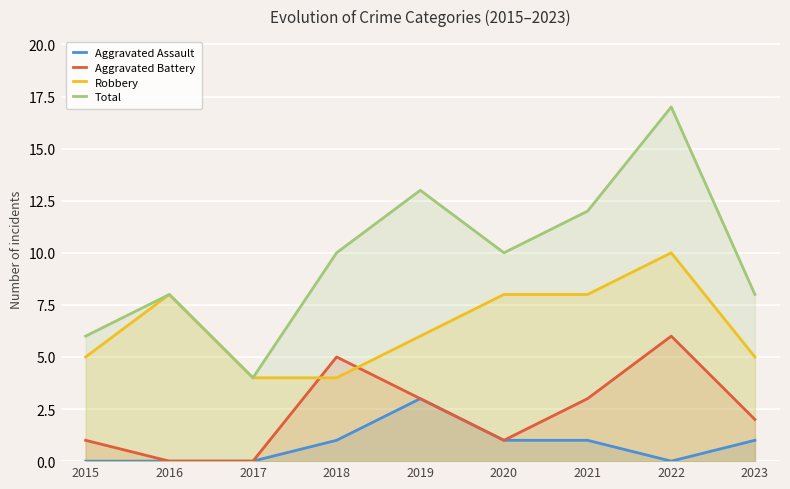

The value of Aggravated Assault at 2018 is 0. True or false?

False